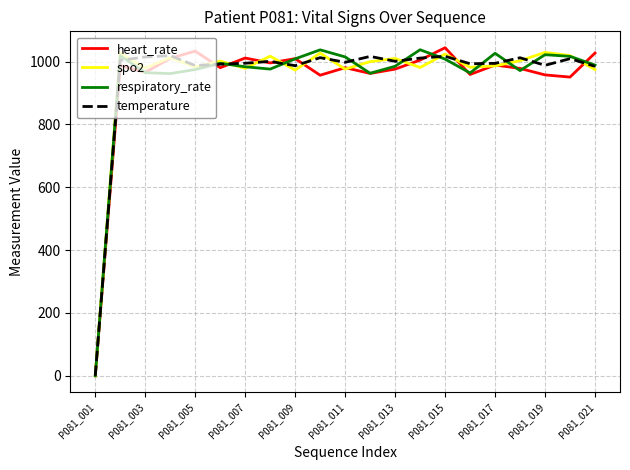

What is the value of the heart_rate point at the 7th from the left?

1011.1